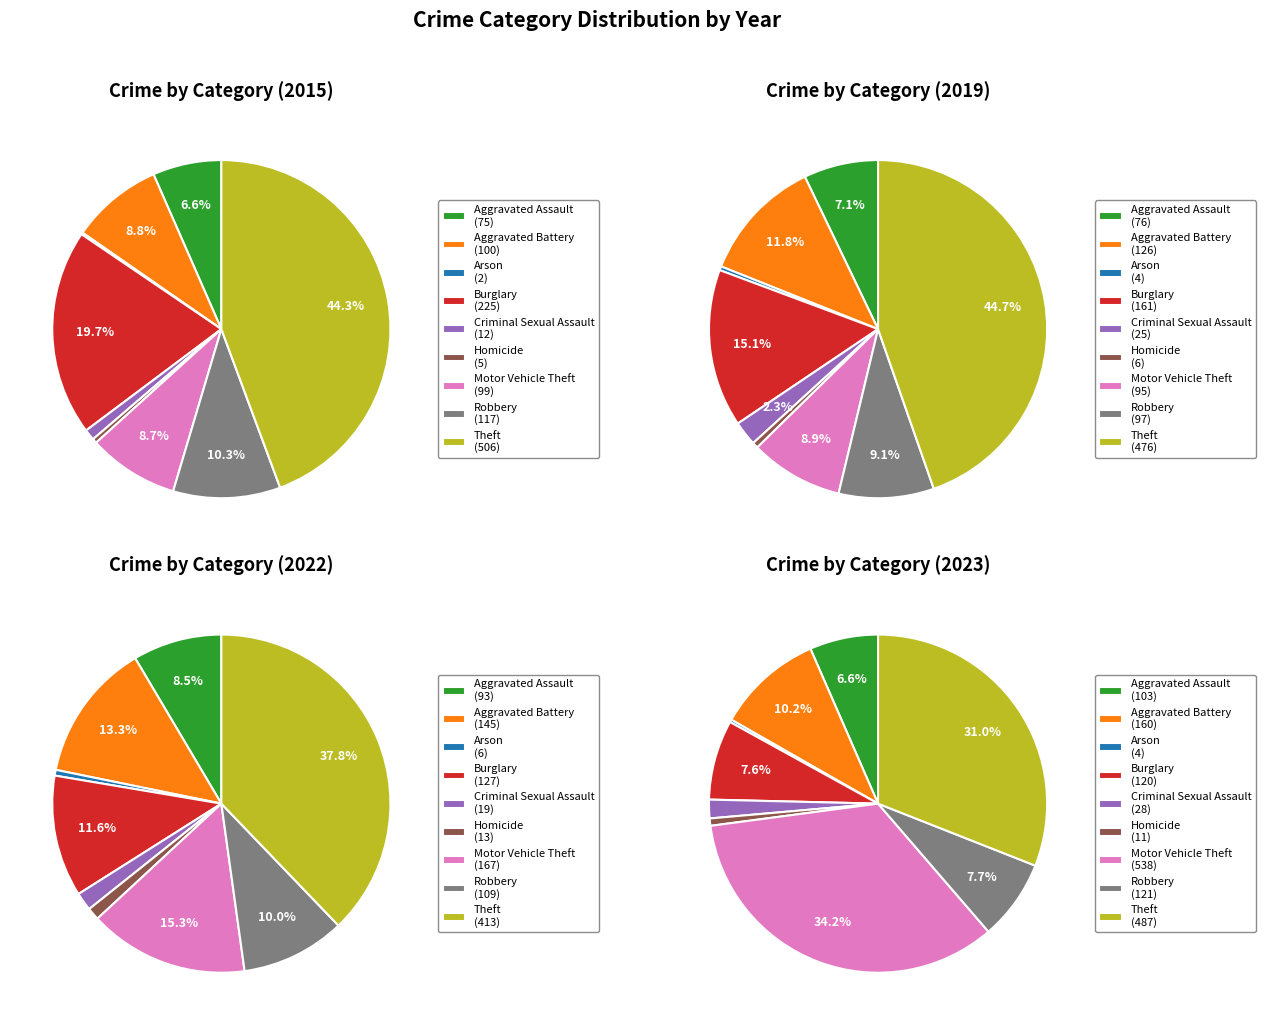

Does Burglary account for over 50% of the chart?

No